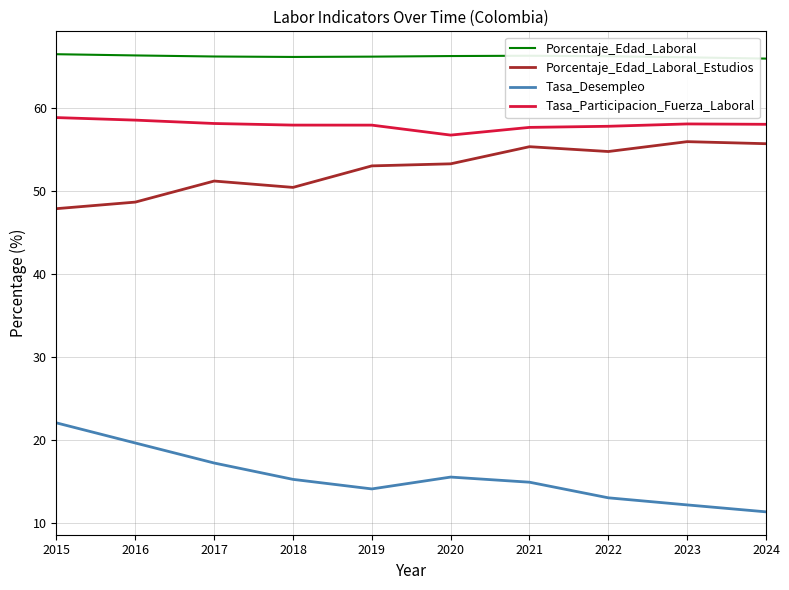

What is the maximum value for Porcentaje_Edad_Laboral?

66.5